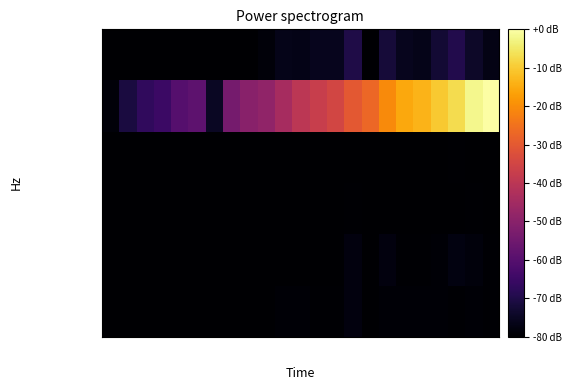

At which category is the sum across all series the highest?

R23